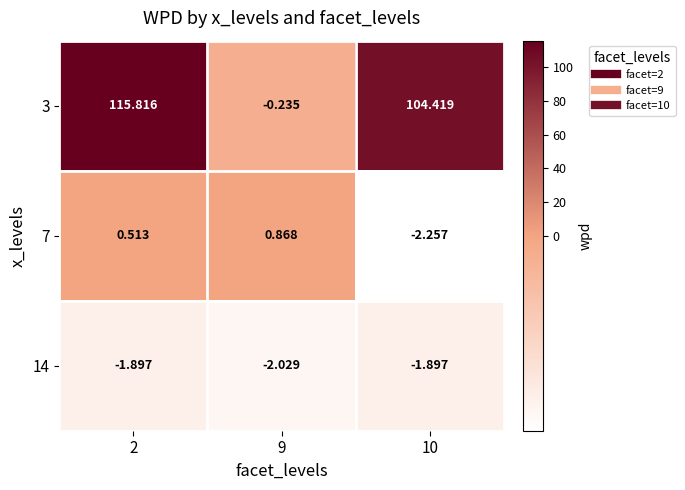

Is the value of 7 at 10 greater than the value of 14 at 10?

No